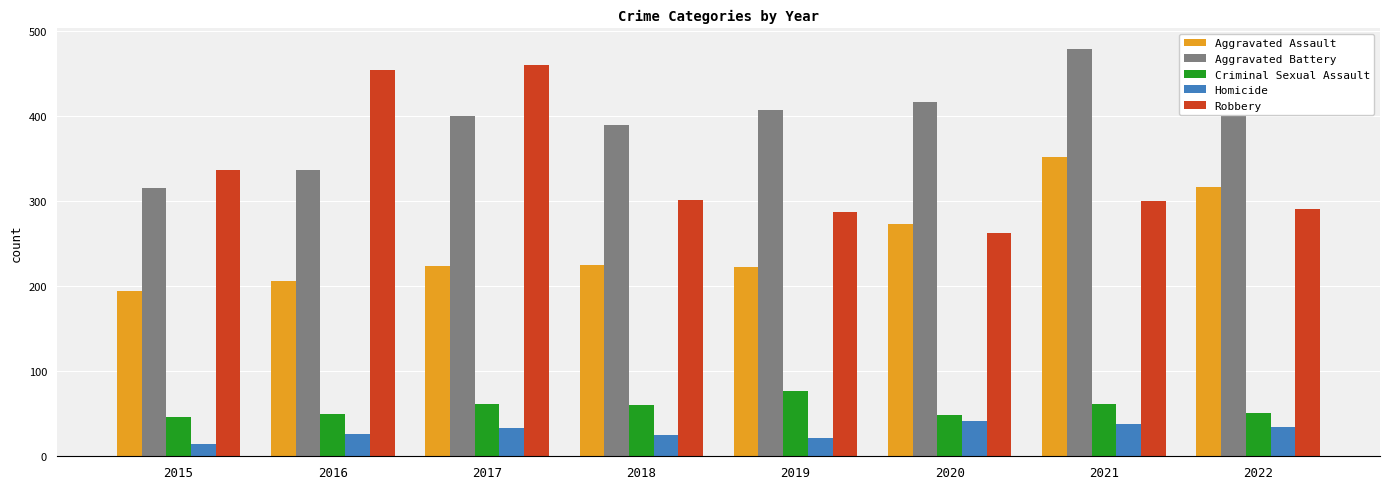

What is the spread (max minus min) of values at 2022?

382